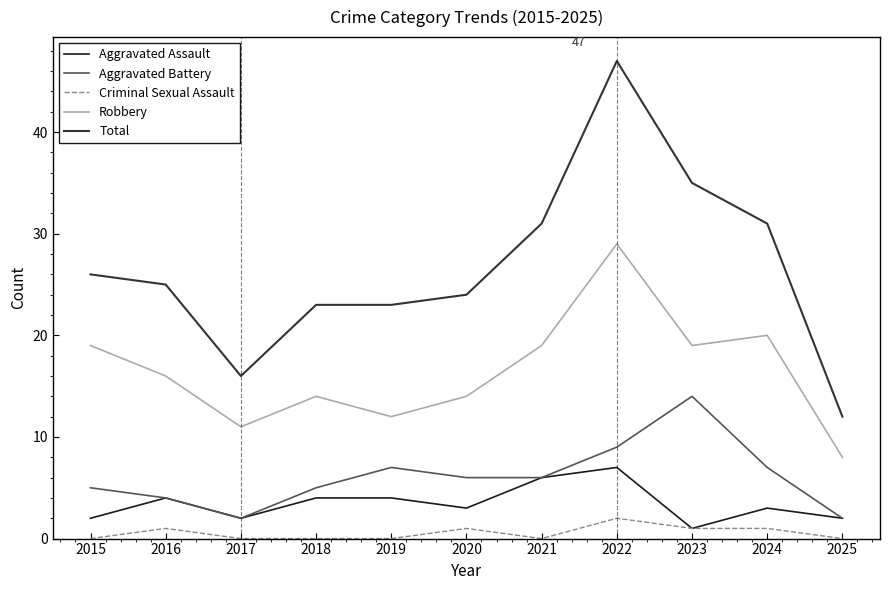

At which label does Criminal Sexual Assault reach its peak?

2022